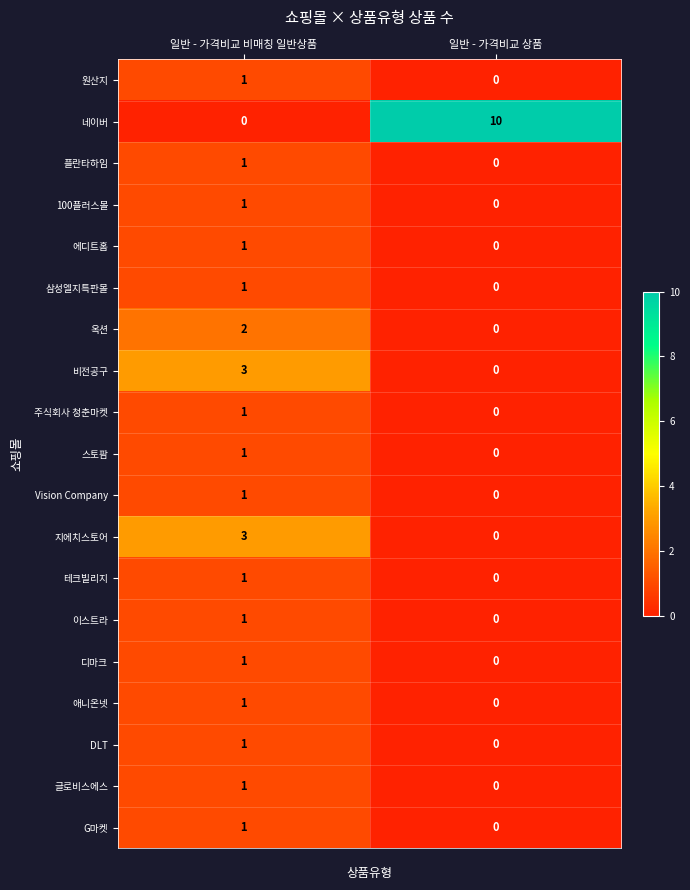

Where is 테크빌리지 nearest to the value 0?

일반 - 가격비교 상품